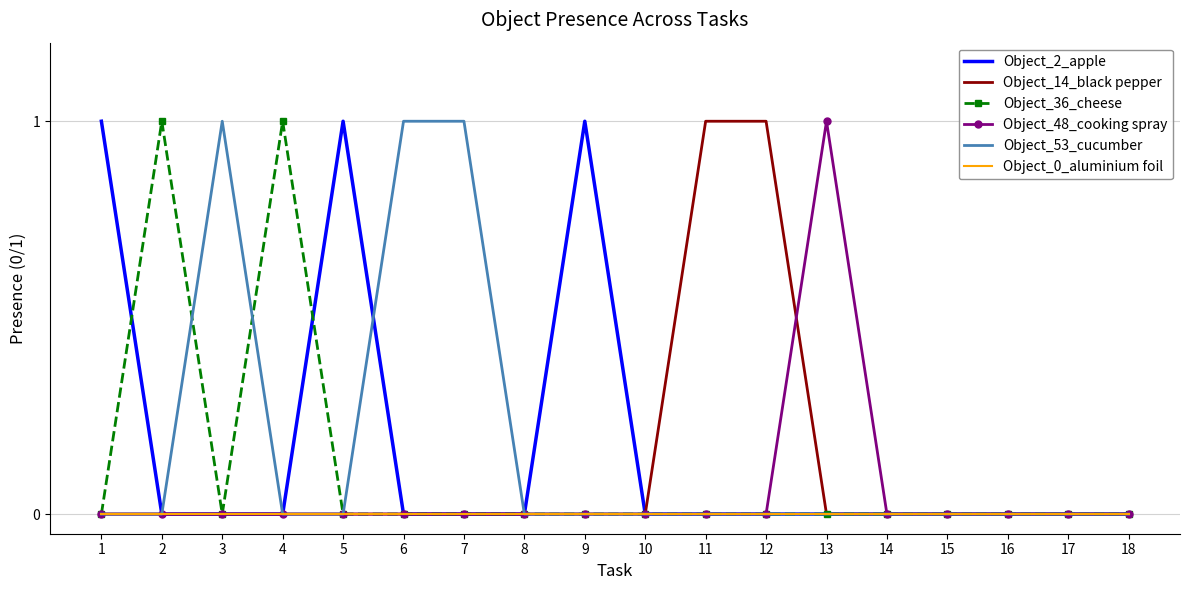

Where is the first local maximum for Object_53_cucumber?

3